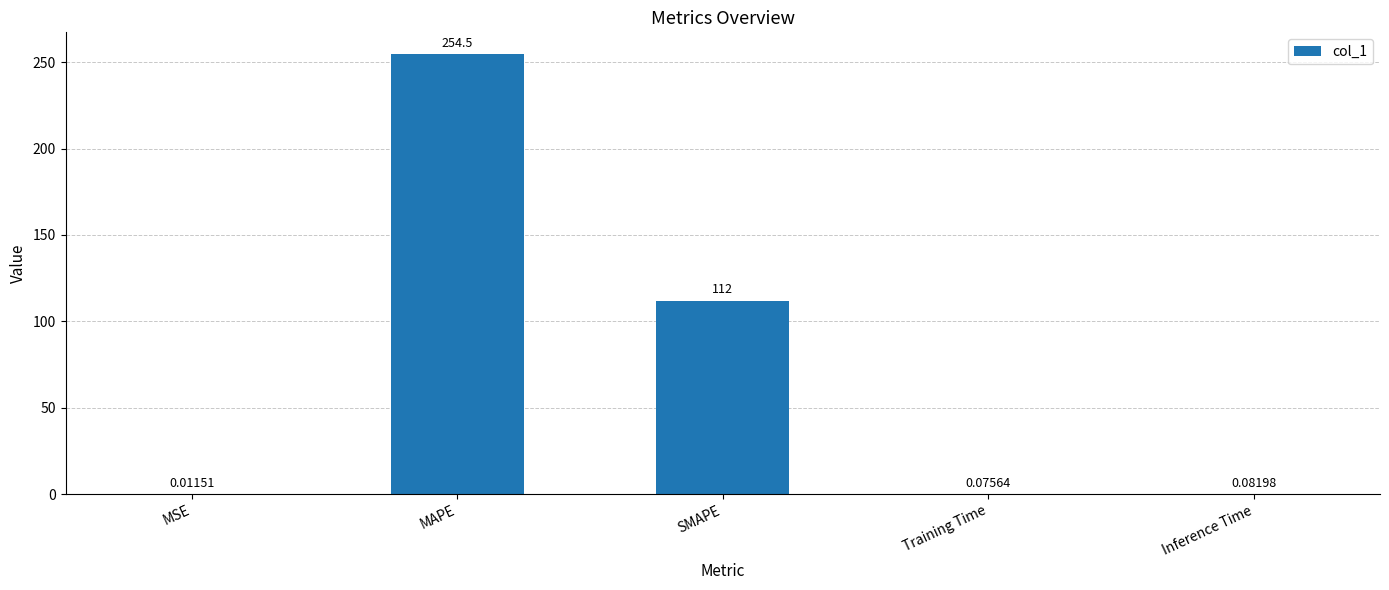

How many categories are shown in the chart?

5